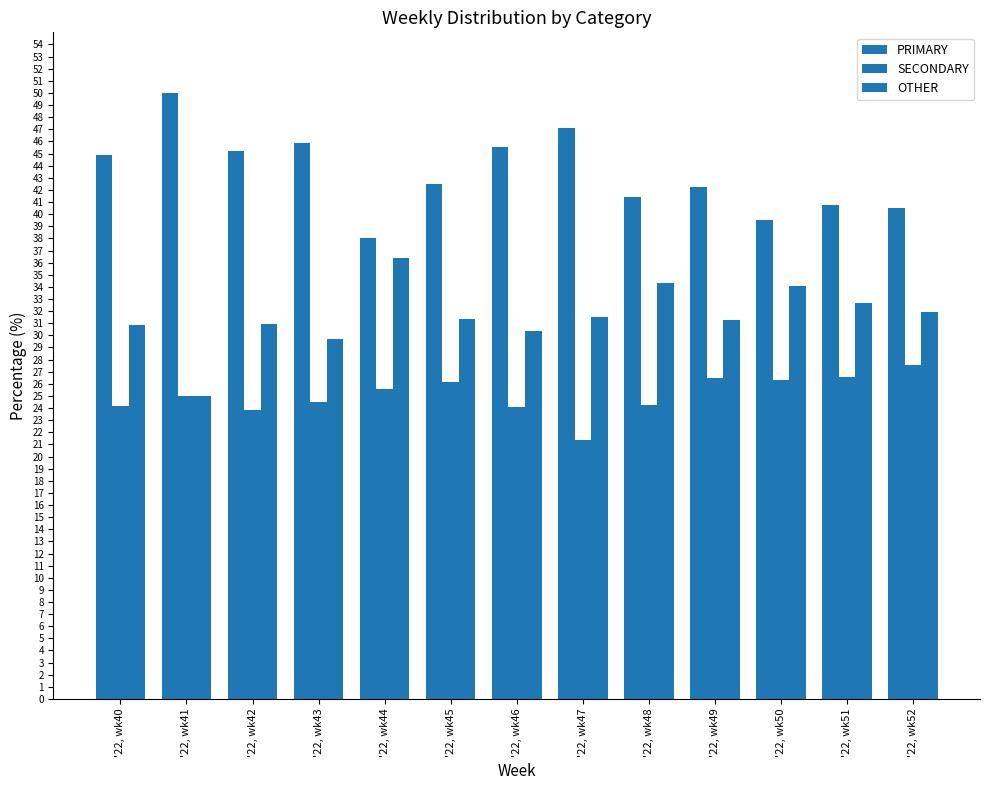

How many distinct data groups are displayed?

3